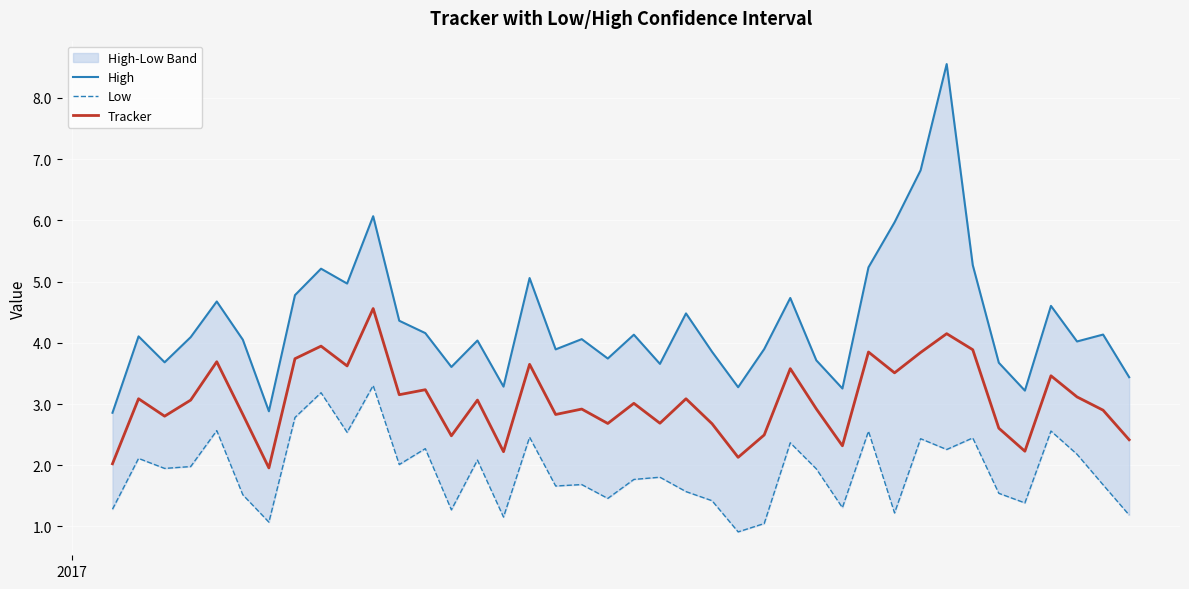

What is the difference between the second highest and second lowest values in the Tracker series?

2.1